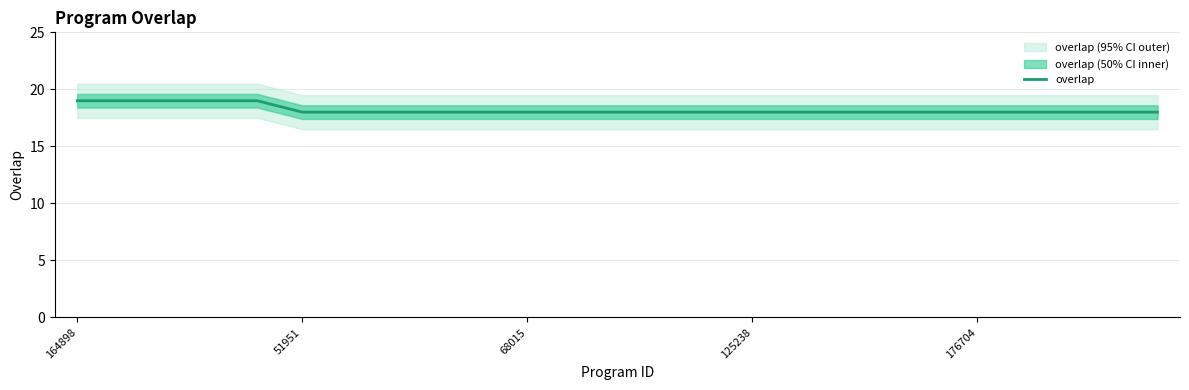

What is the lowest value of the overlap series?

18